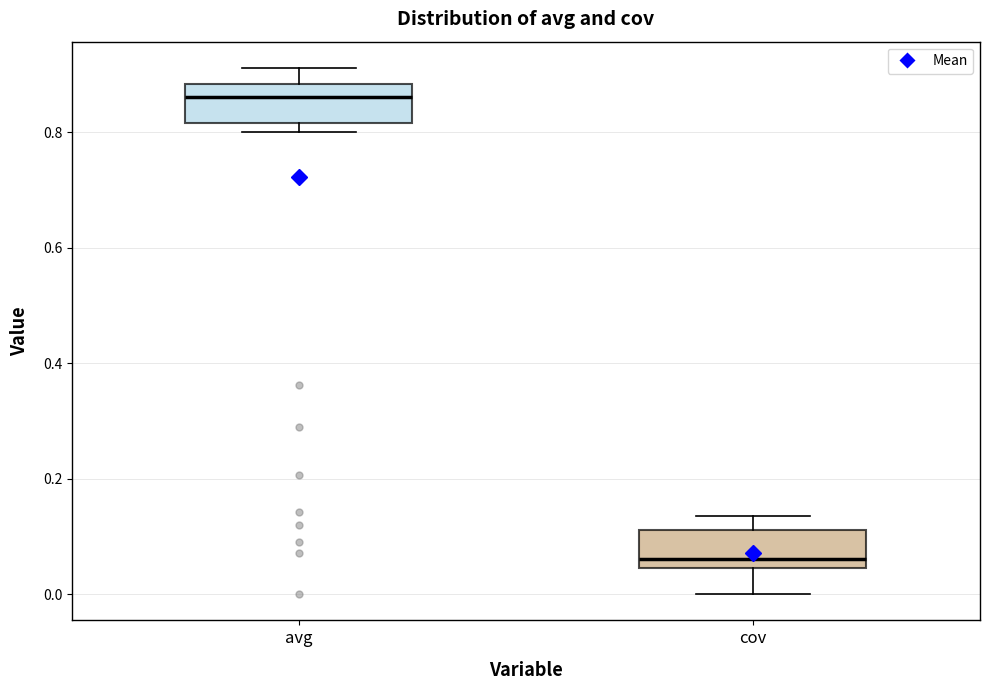

Reading left to right, read every box against the y-axis: the position of its median line, the range the box covers, and the ends of its whiskers. The values are not printed on the chart, so give them approximately, as read against the axis.

avg: median 0.86, box 0.82 to 0.88, whiskers 0.80 to 0.92
cov: median 0.06, box 0.04 to 0.12, whiskers 0.00 to 0.14